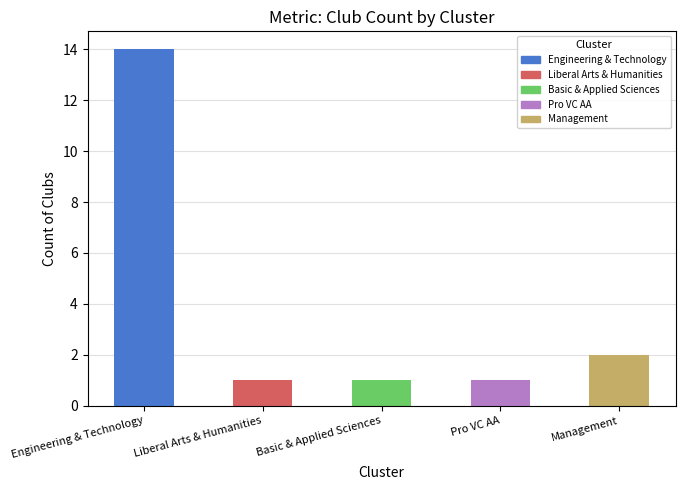

What is the maximum value shown in the chart?

14